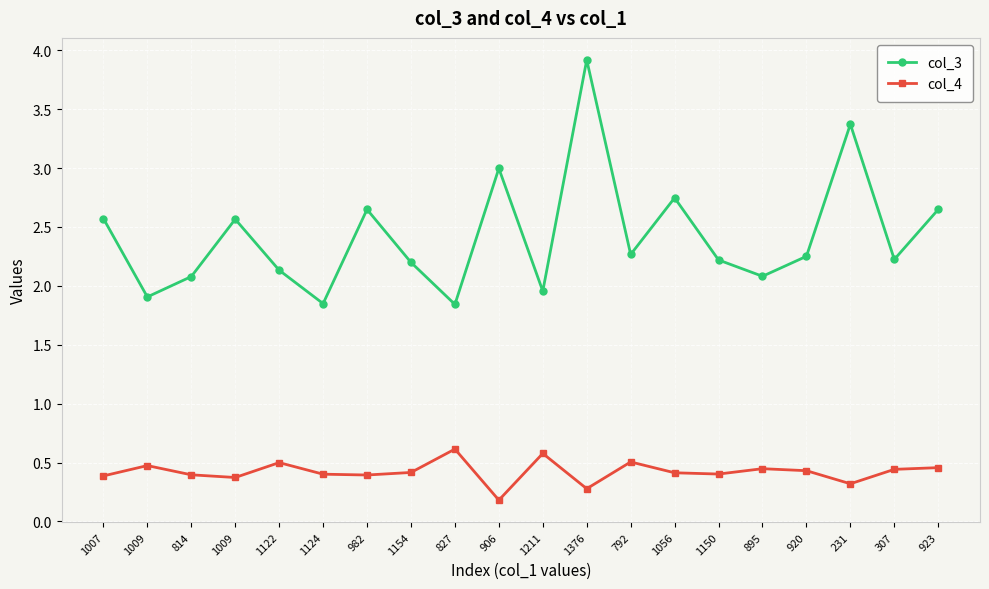

True or false: col_4 has more than 1 points higher than both neighbors.

True